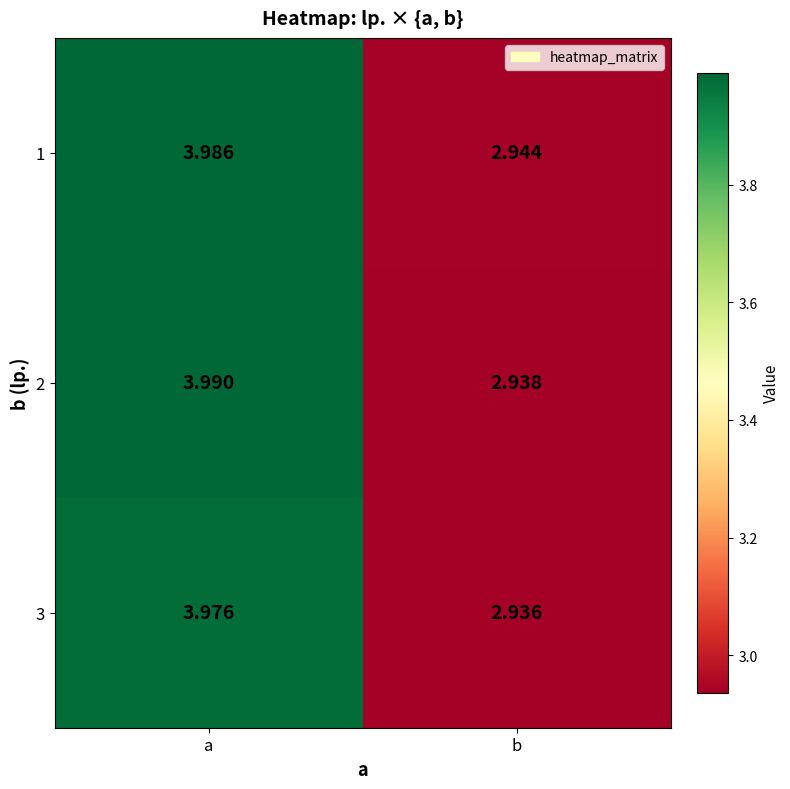

Rank the series at b from lowest to highest value.

3, 2, 1